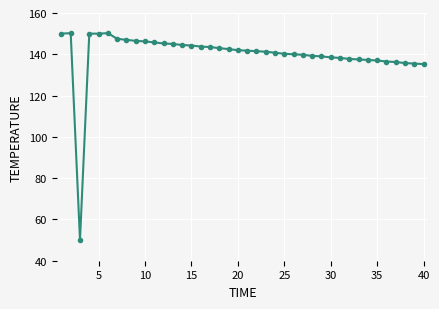

What is the minimum value shown in the chart?

50.0